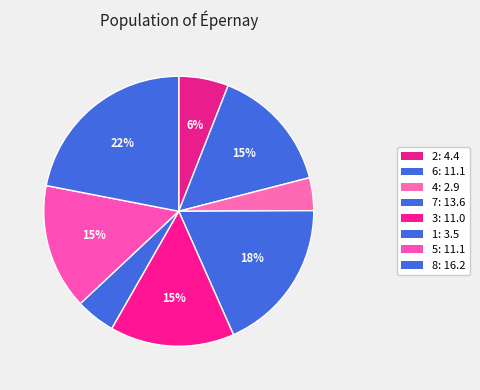

What percentage is the 4 slice, to the nearest percent?

4%